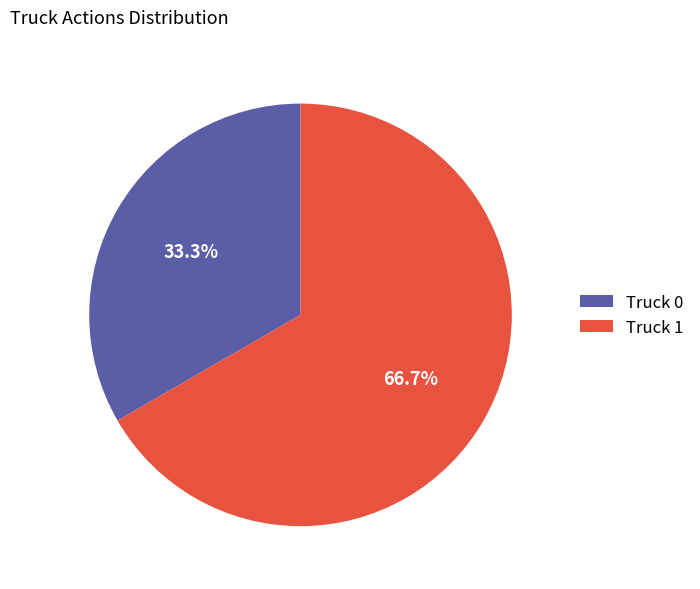

The Truck 1 slice represents 67% of the pie. True or false?

True